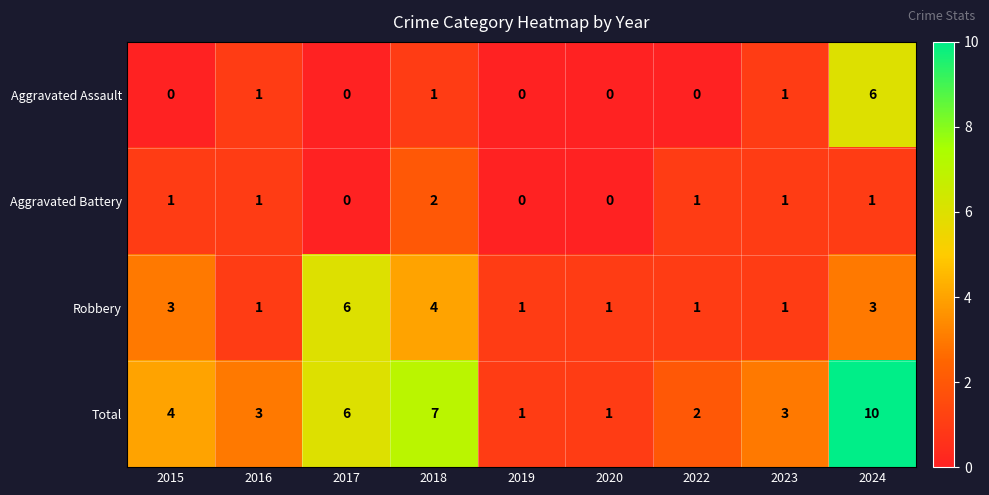

What is the spread (max minus min) of values at 2020?

1